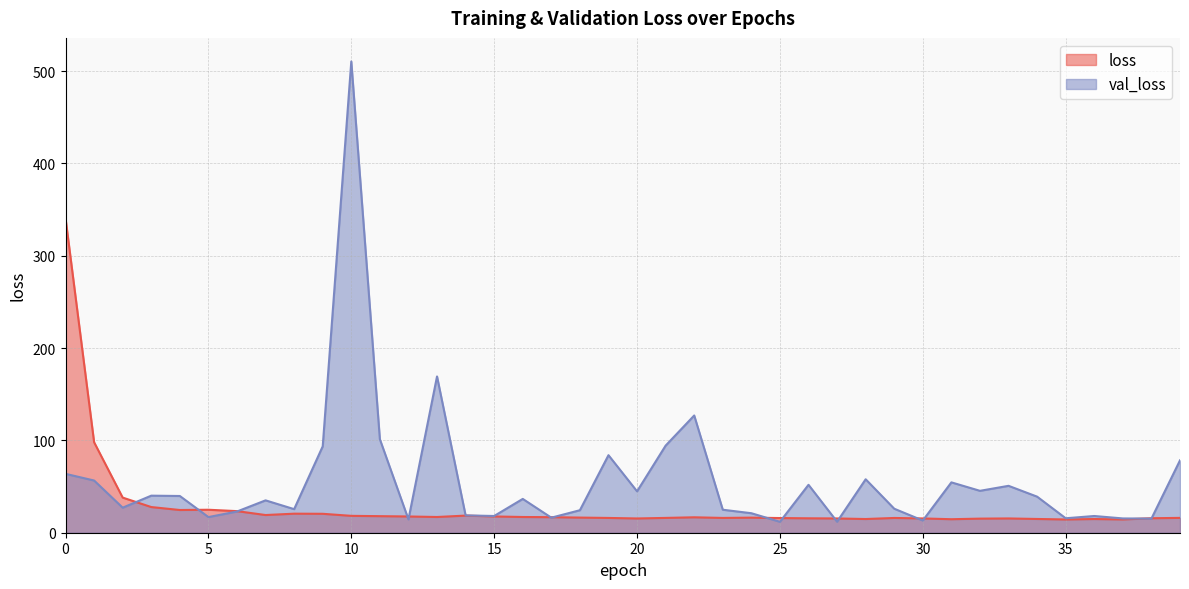

After their last crossing, which series has the higher values: val_loss or loss?

val_loss